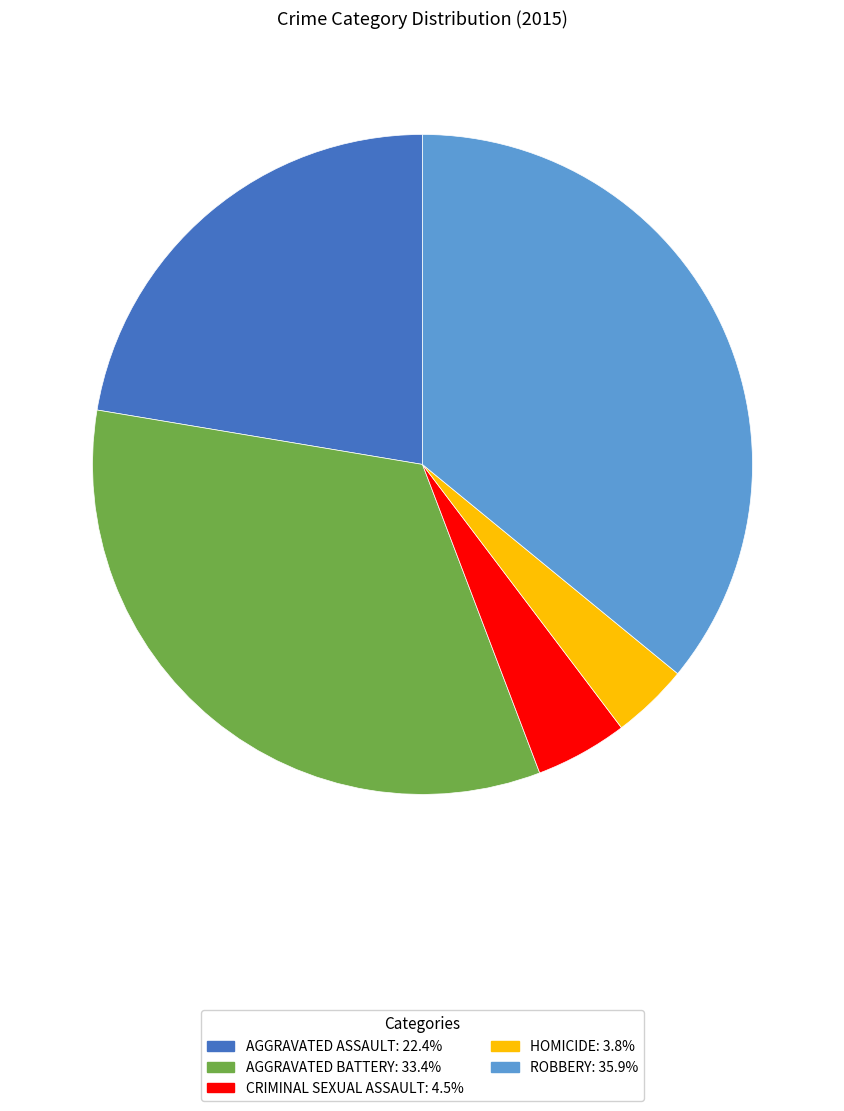

Does any single category account for the majority?

No